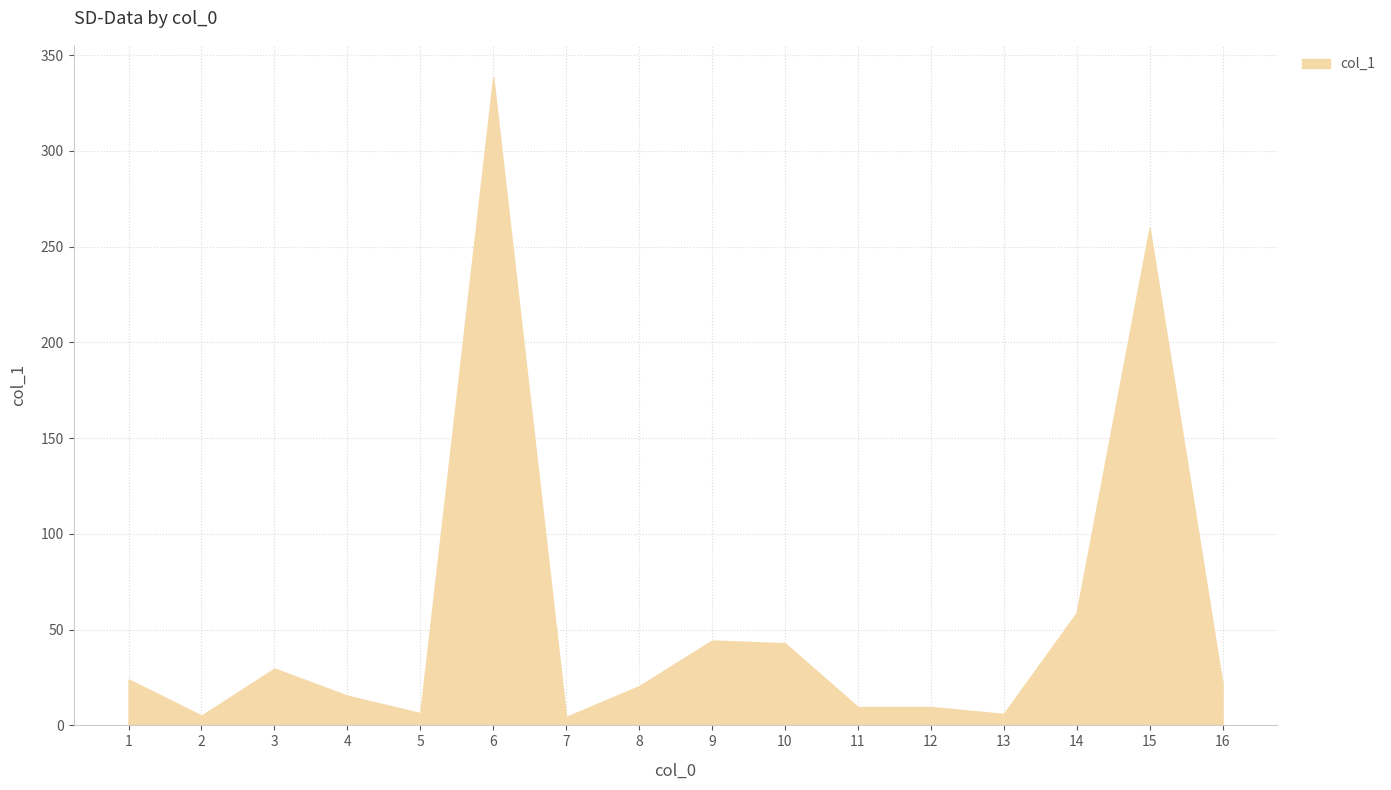

What is the difference between the maximum and minimum values?

334.0